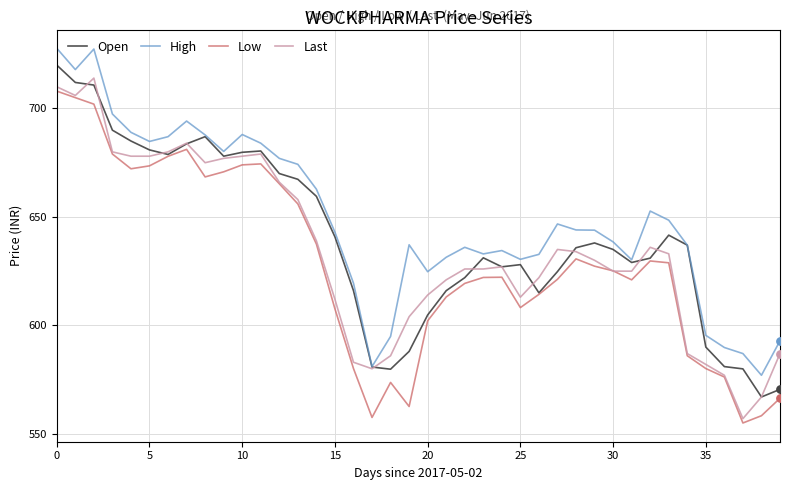

At how many categories does at least one series exceed 570?

40